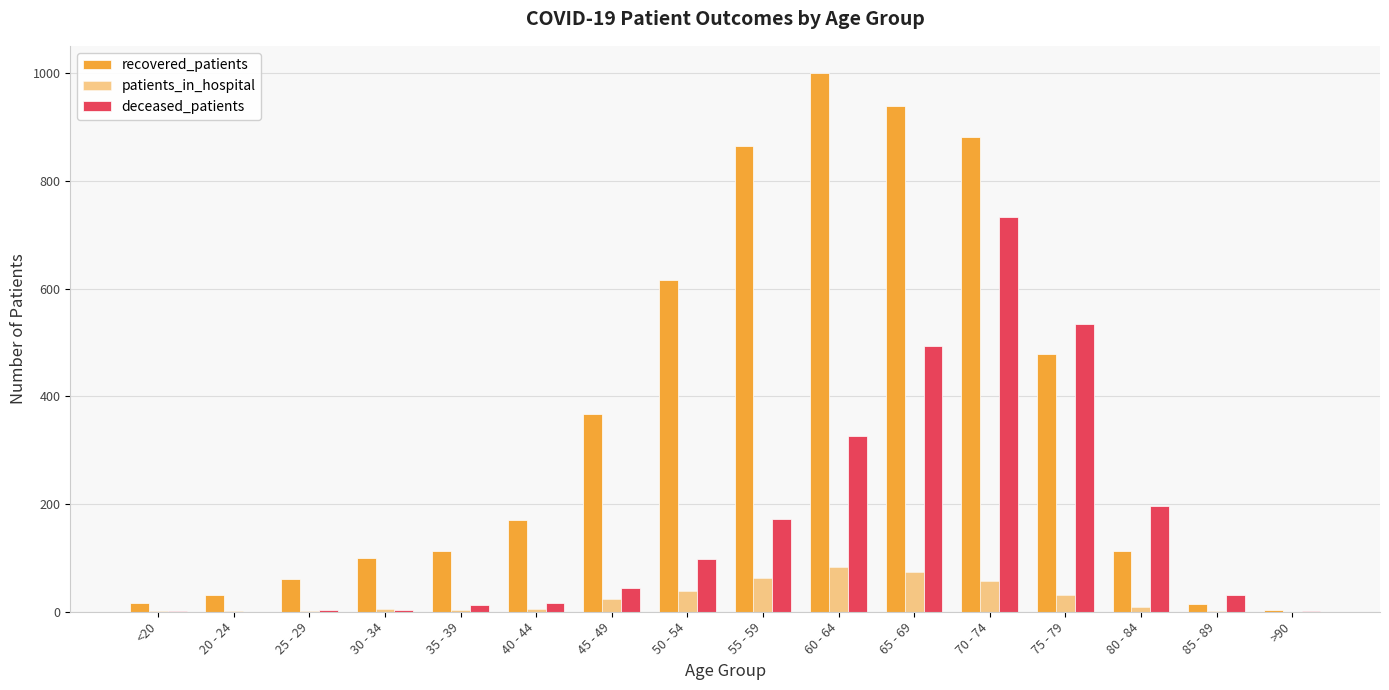

At which category is the sum across all series the highest?

70 - 74